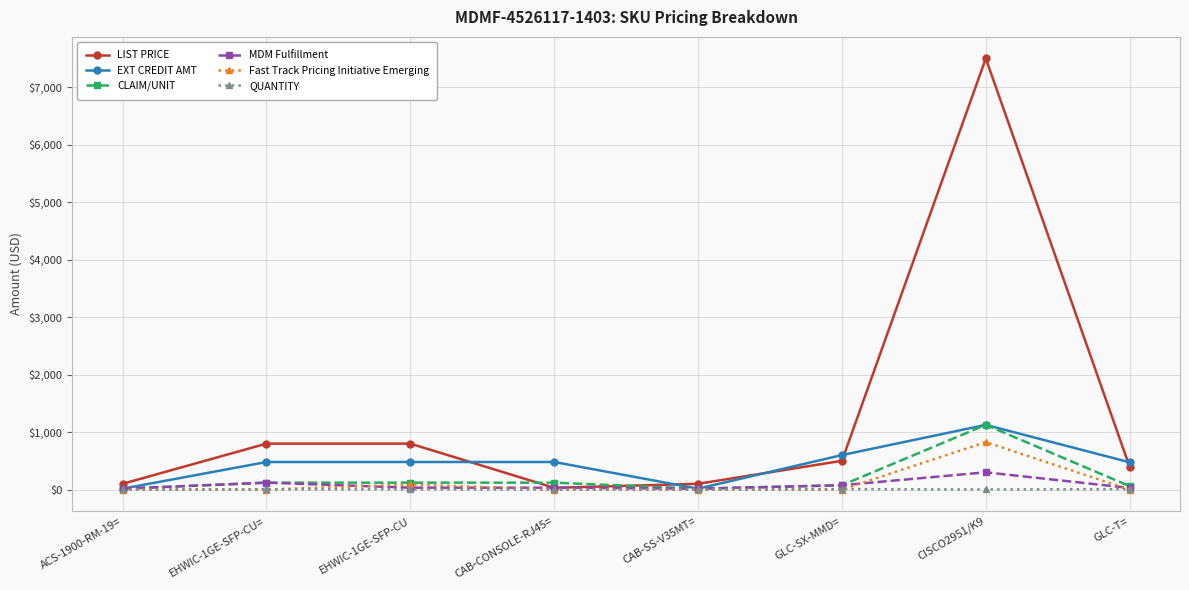

Which series has the widest spread of values?

LIST PRICE